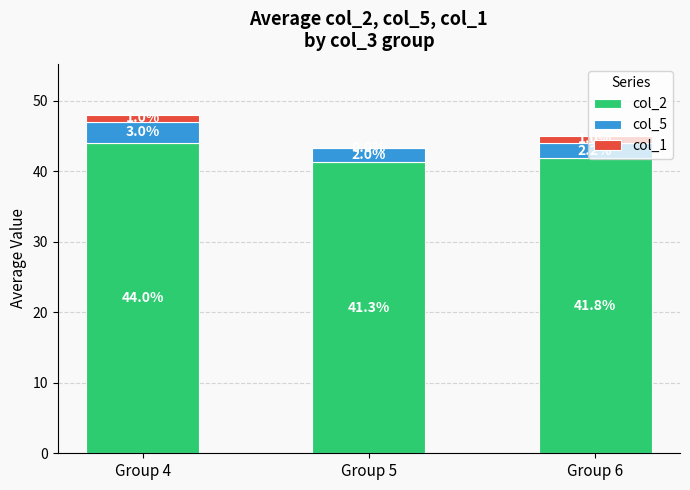

At which label does col_2 reach its peak?

Group 4